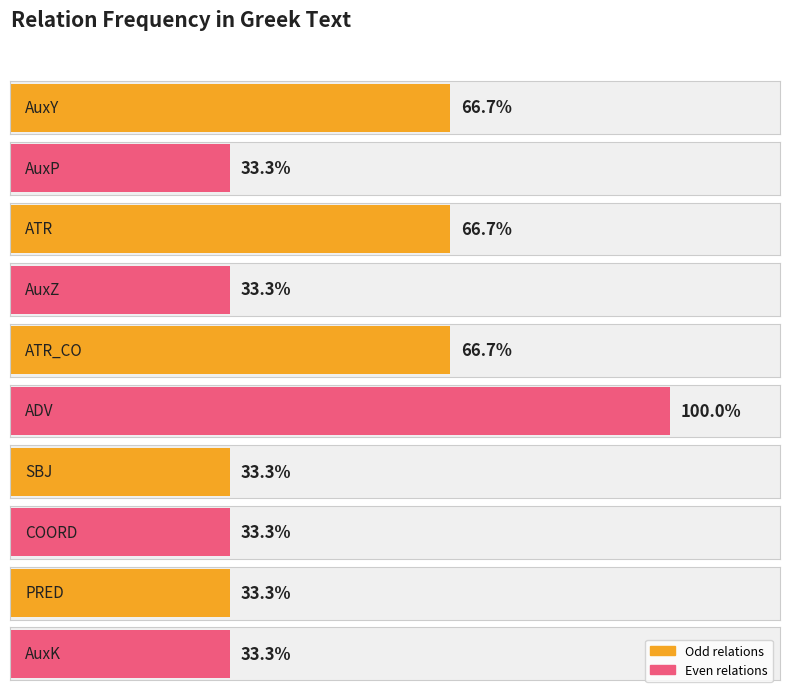

Is it true that the value at ADV is 1?

False